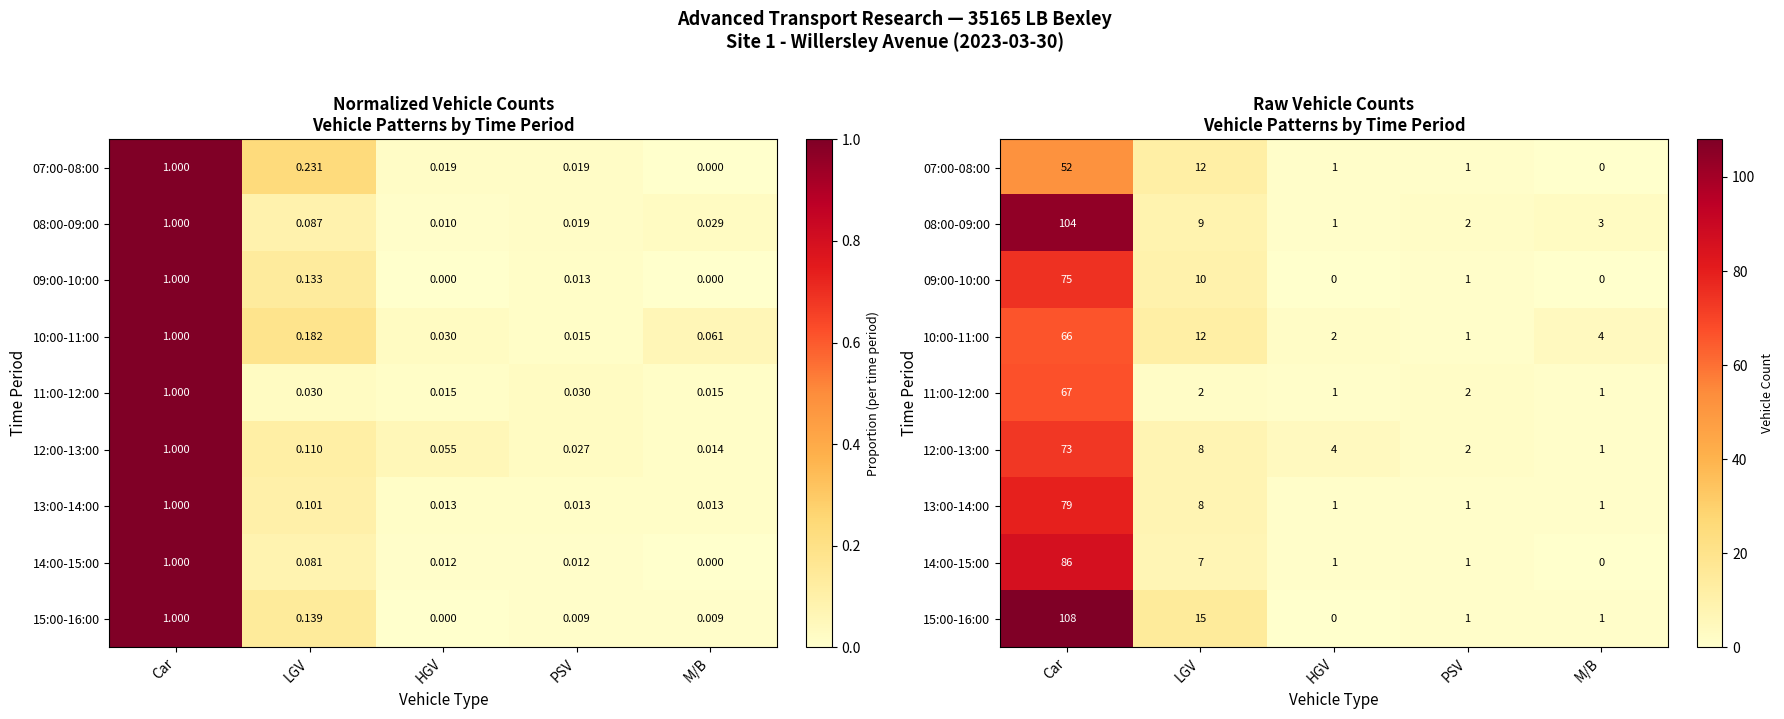

At which label is 09:00-10:00 closest to 37?

LGV